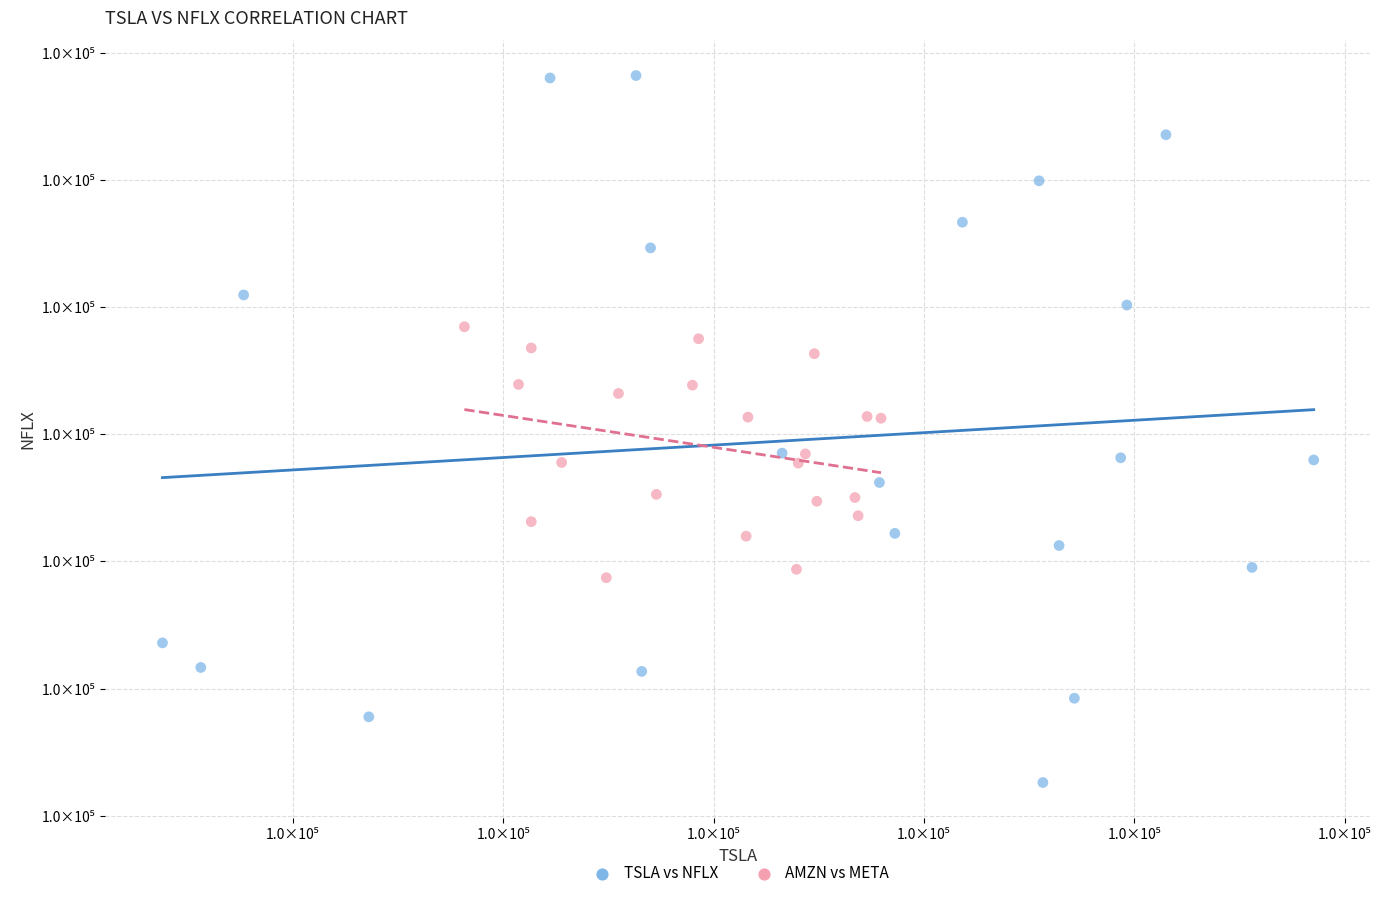

What are all the series names shown in the legend?

TSLA vs NFLX, AMZN vs META